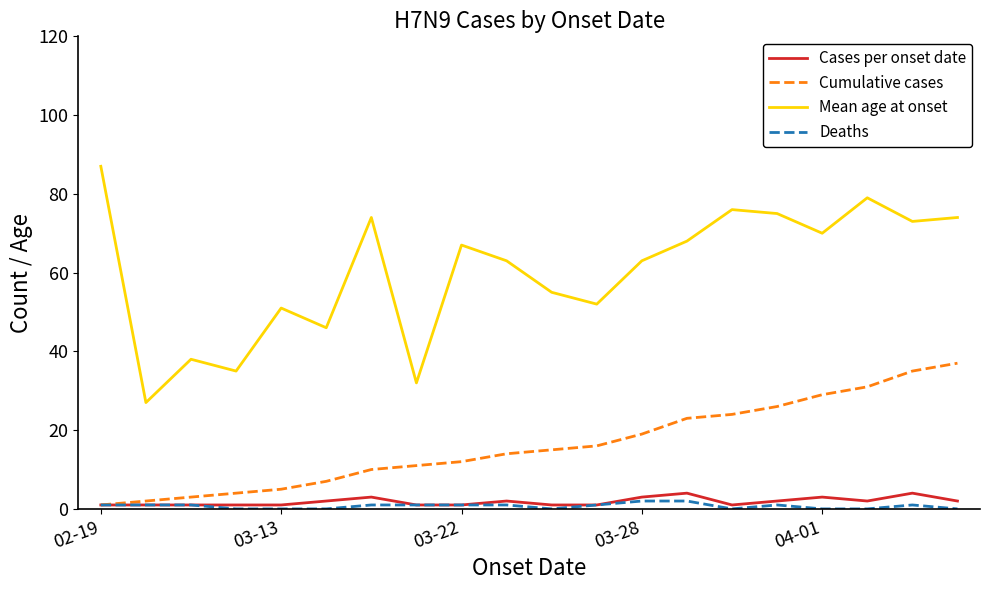

Which series has the widest spread of values?

Mean age at onset